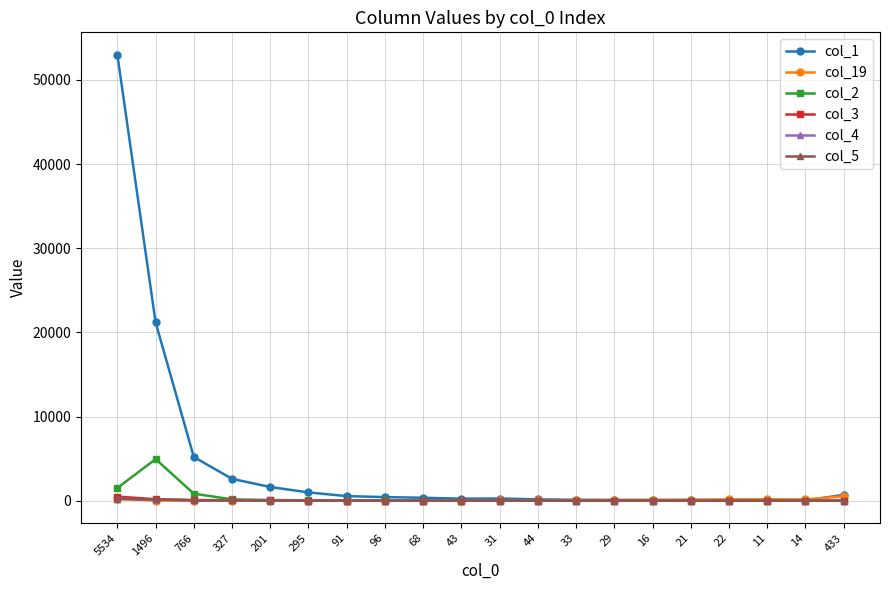

True or false: col_3 has more than 1 points higher than both neighbors.

True